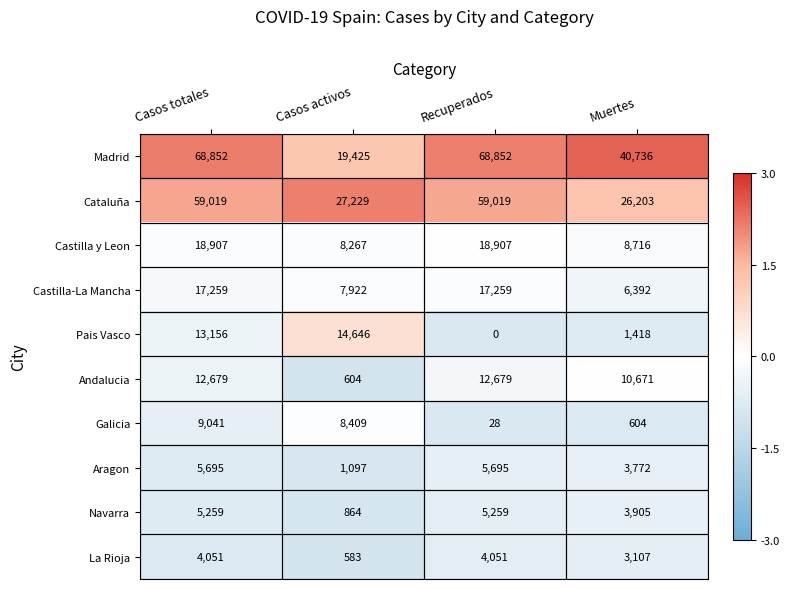

What is the sum of the Galicia values at Recuperados and Casos activos?

8437